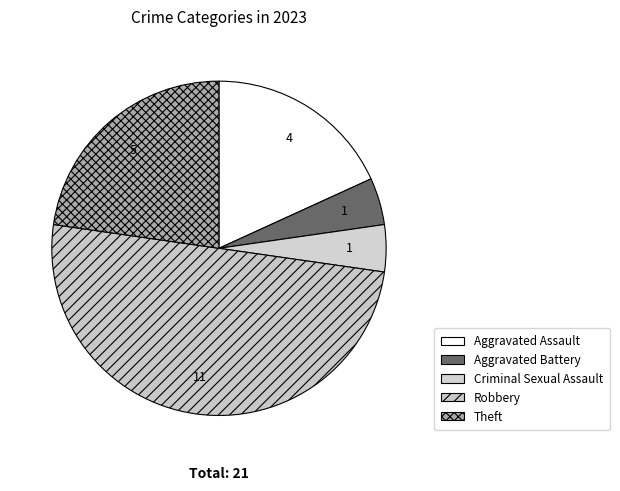

How many segments does this pie chart have?

5